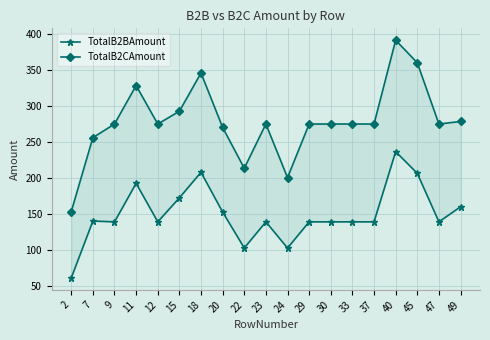

Where is TotalB2BAmount nearest to the value 148?

20